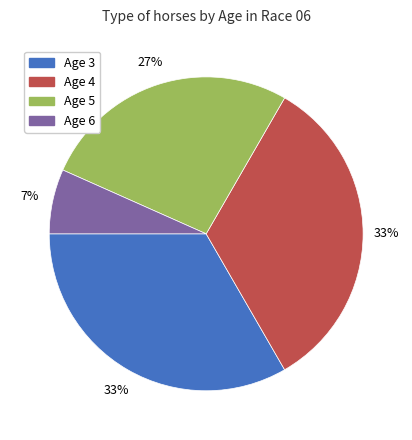

To the nearest percent, what is the combined percentage of Age 6 and Age 4?

40%